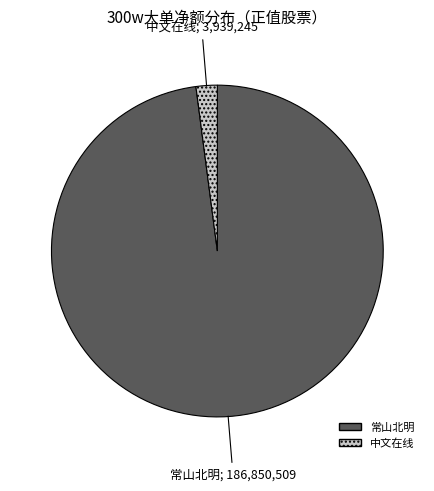

Rank the categories by value from lowest to highest.

中文在线, 常山北明